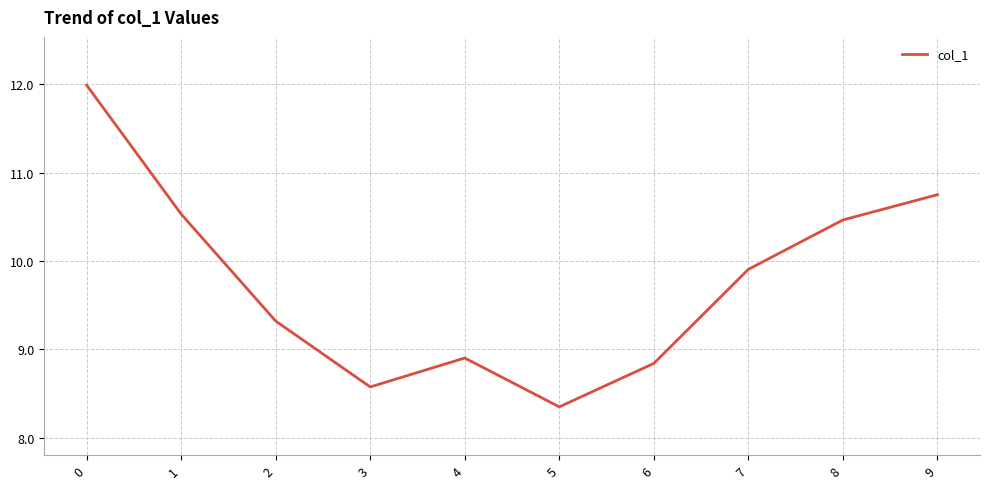

Between 7 and 3, which is larger?

7